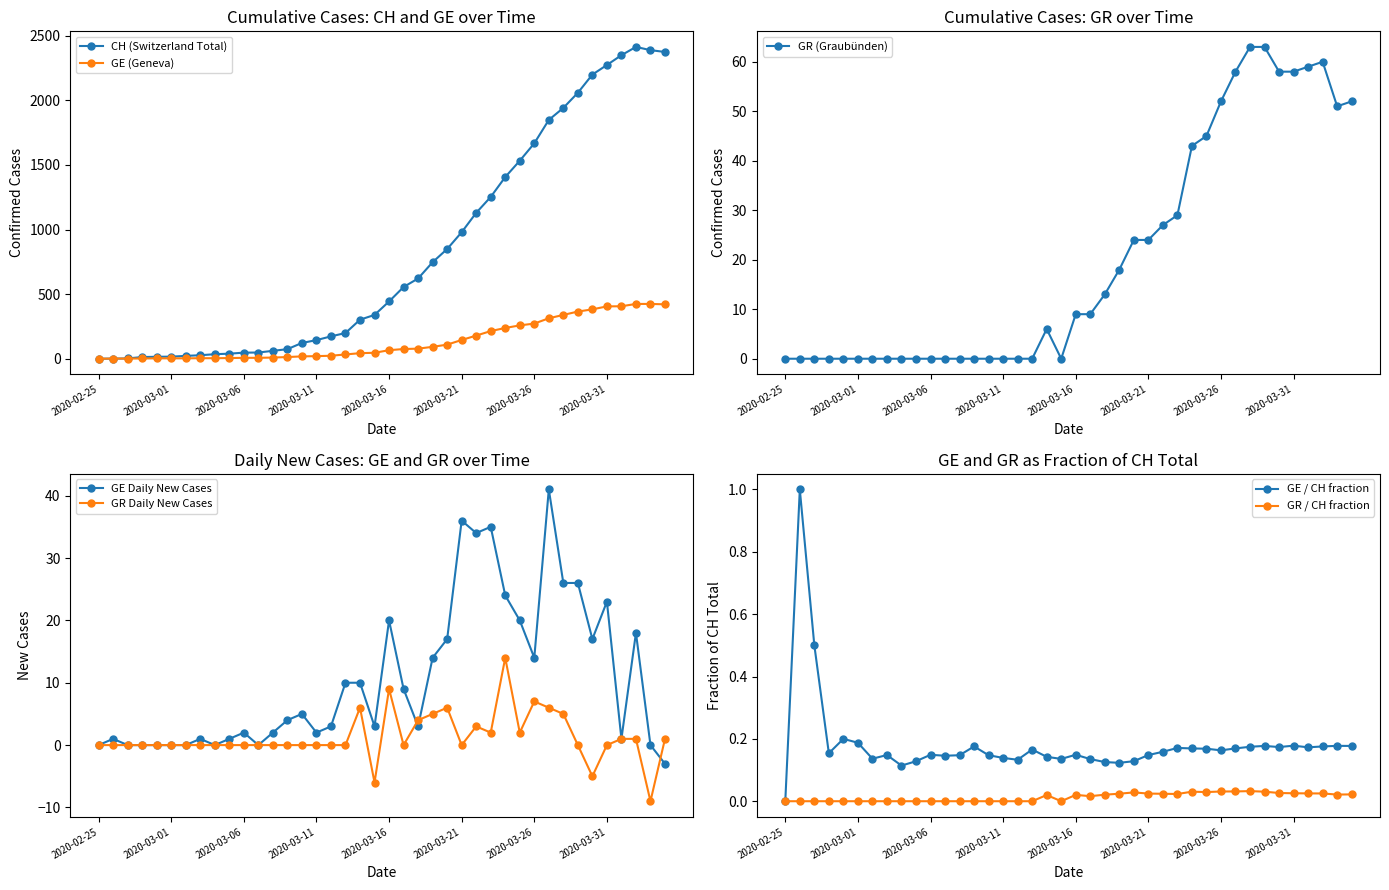

At 2020-03-21, list the series in order from largest to smallest.

CH, GE, GE_diff, GR, GR_diff